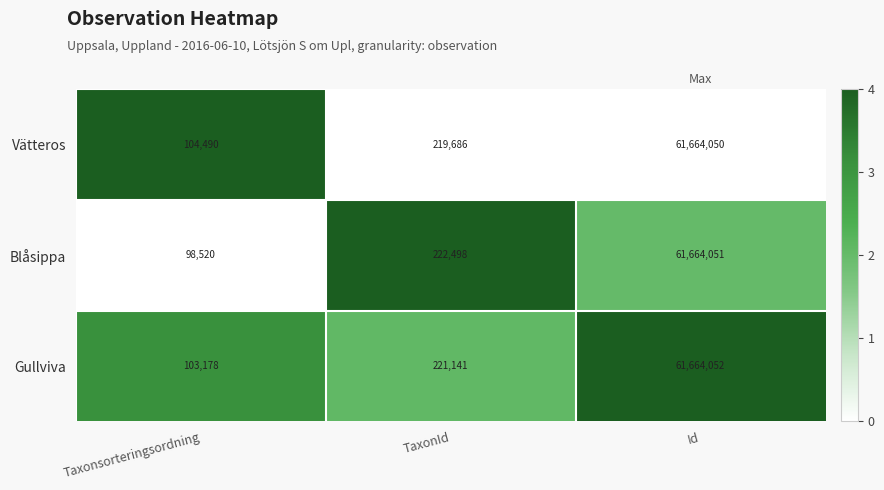

List the labels in order of Vätteros value, largest first.

Id, TaxonId, Taxonsorteringsordning